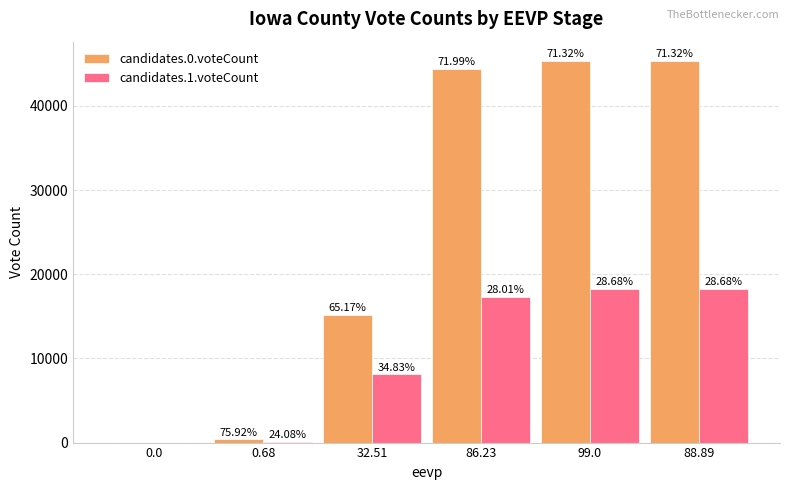

At which category is the sum across all series the highest?

99.0